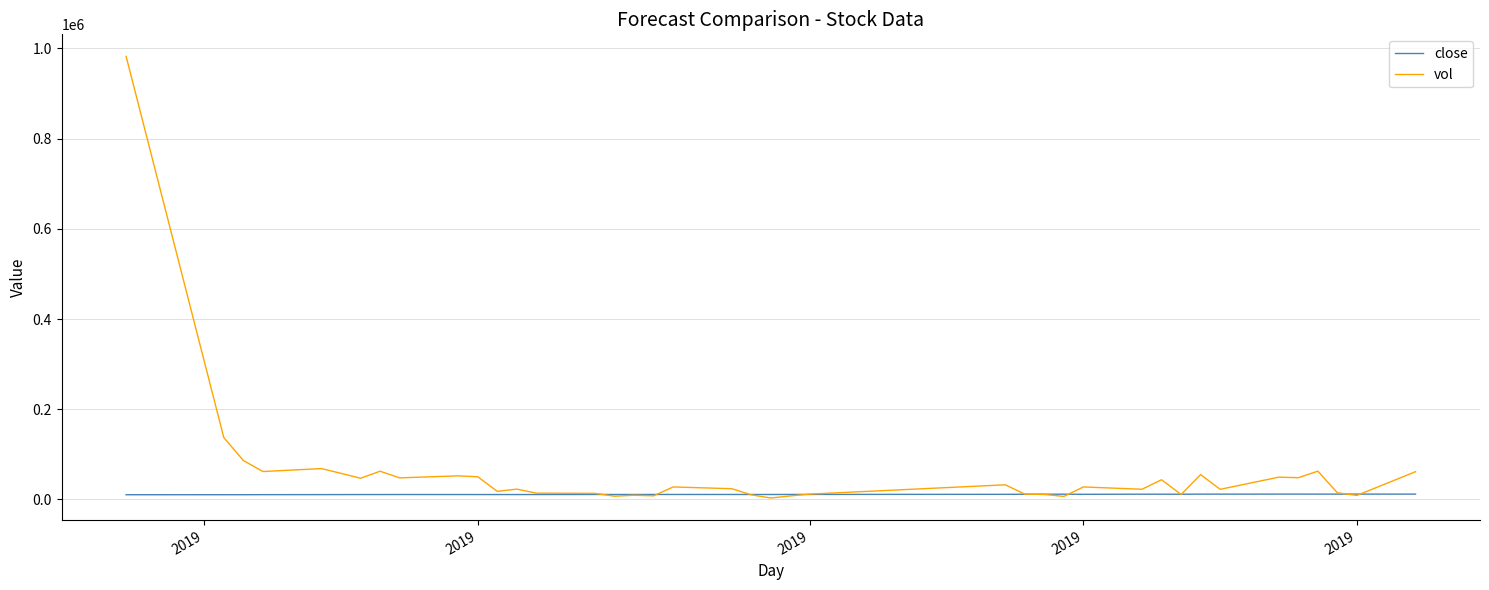

Rank the series by their average value, from lowest to highest.

close, vol